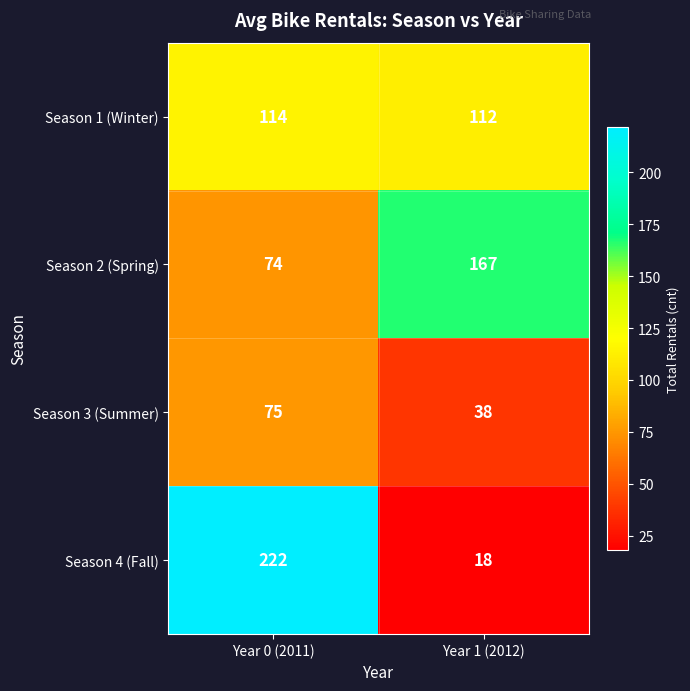

What is the difference between the Season 4 (Fall) values at Year 0 (2011) and Year 1 (2012)?

204